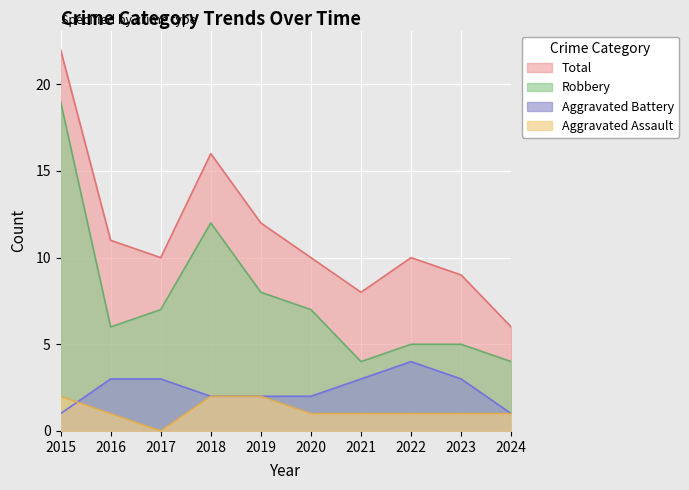

Which series has the largest total across all categories?

Total